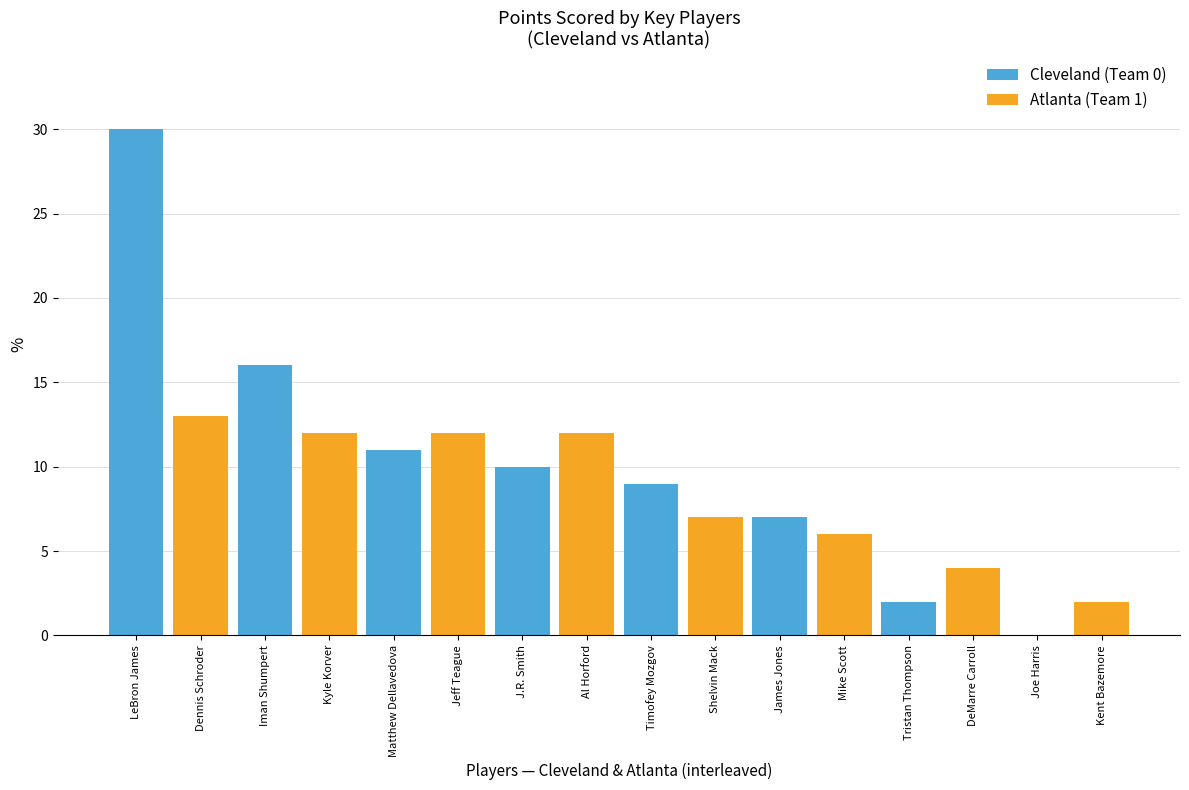

Reading left to right, extract all data points from this chart.

LeBron James=30	Dennis Schroder=13	Iman Shumpert=16	Kyle Korver=12	Matthew Dellavedova=11	Jeff Teague=12	J.R. Smith=10	Al Horford=12	Timofey Mozgov=9	Shelvin Mack=7	James Jones=7	Mike Scott=6	Tristan Thompson=2	DeMarre Carroll=4	Joe Harris=0	Kent Bazemore=2